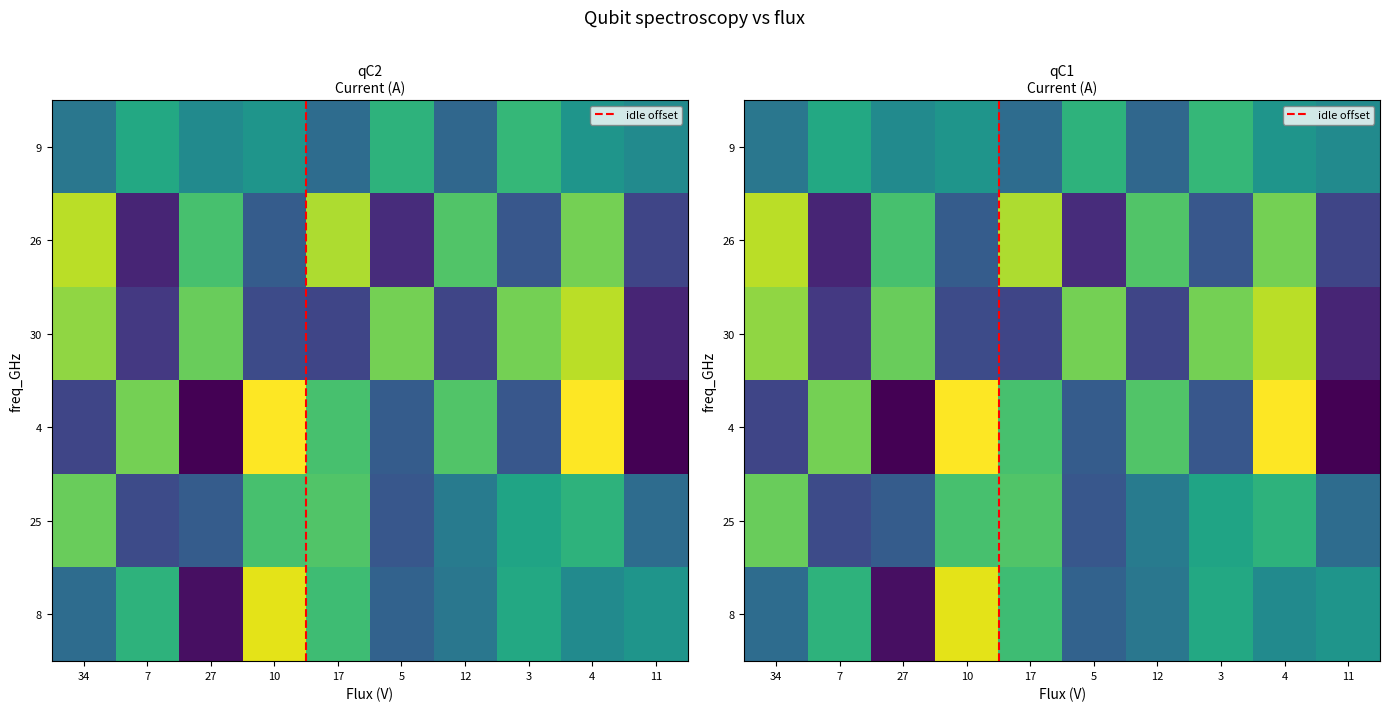

Which series has the largest range (max minus min)?

4